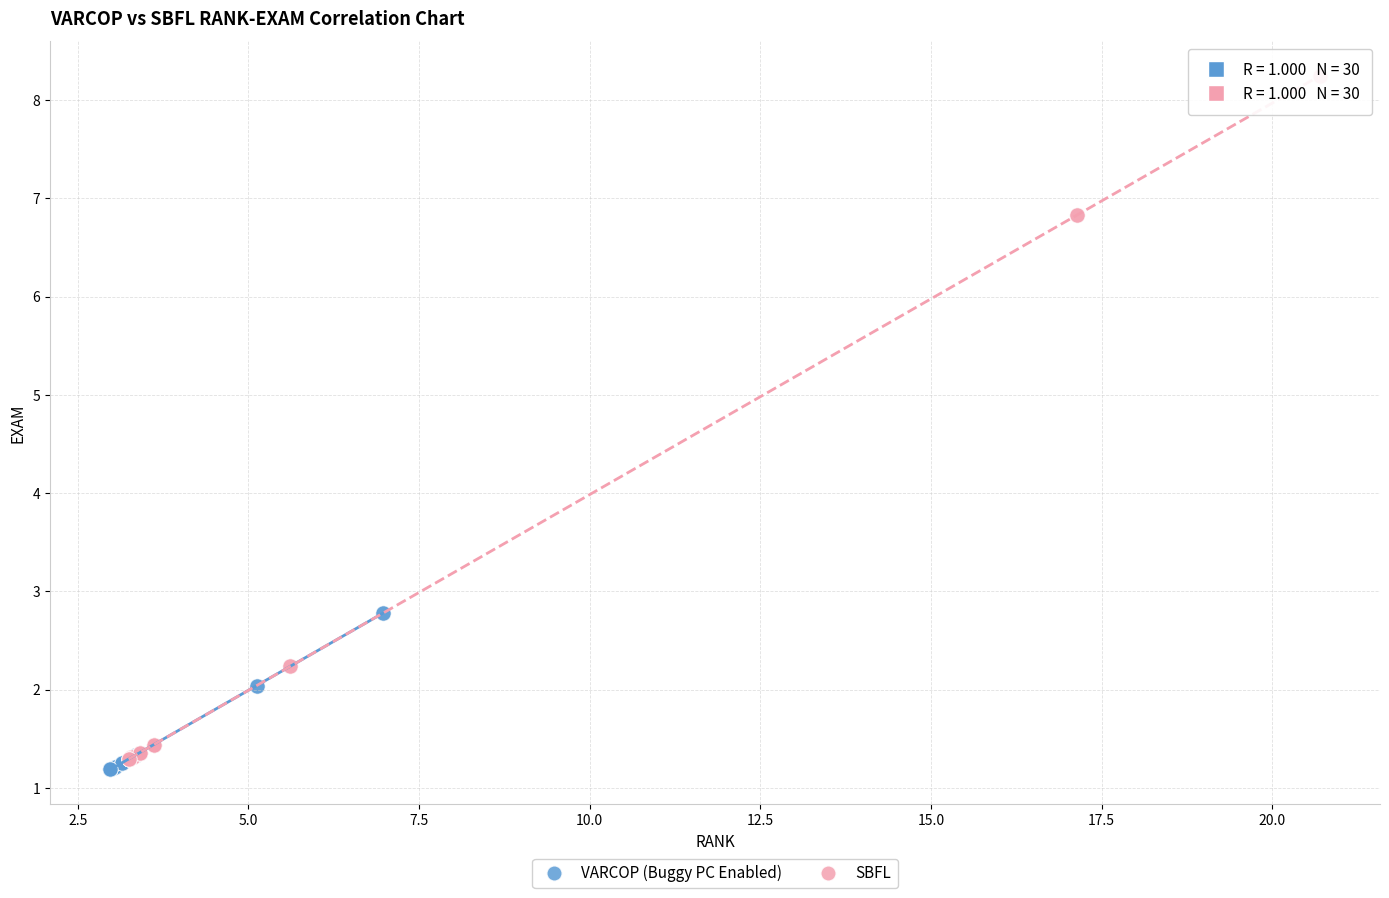

Which series has the widest spread of Y values?

SBFL